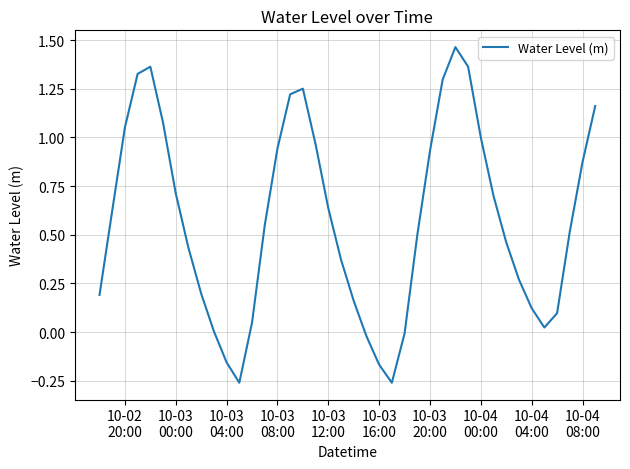

What is the difference between the maximum and minimum values?

1.7